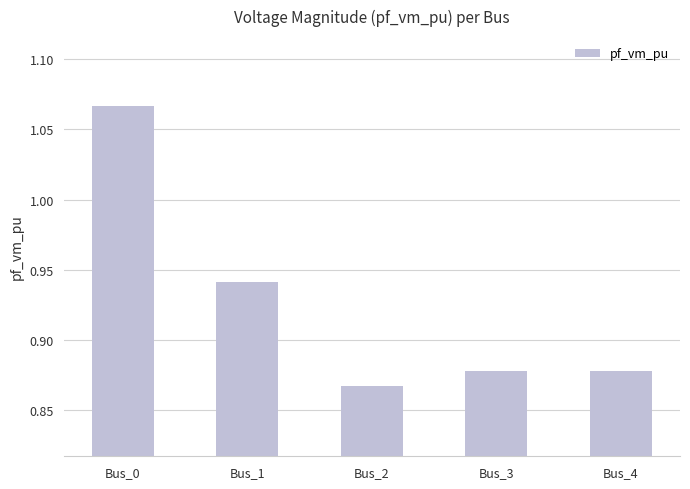

What is the sum of the values at Bus_2 and Bus_3?

1.7